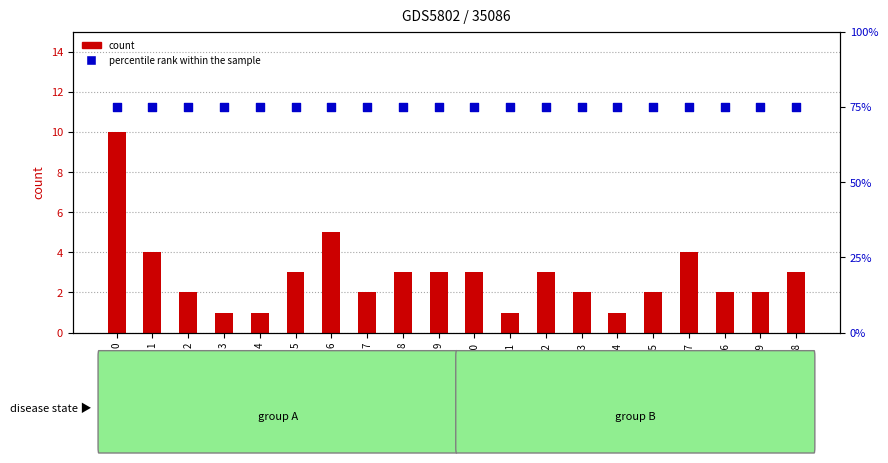

What is the total value across all series at 11?

76